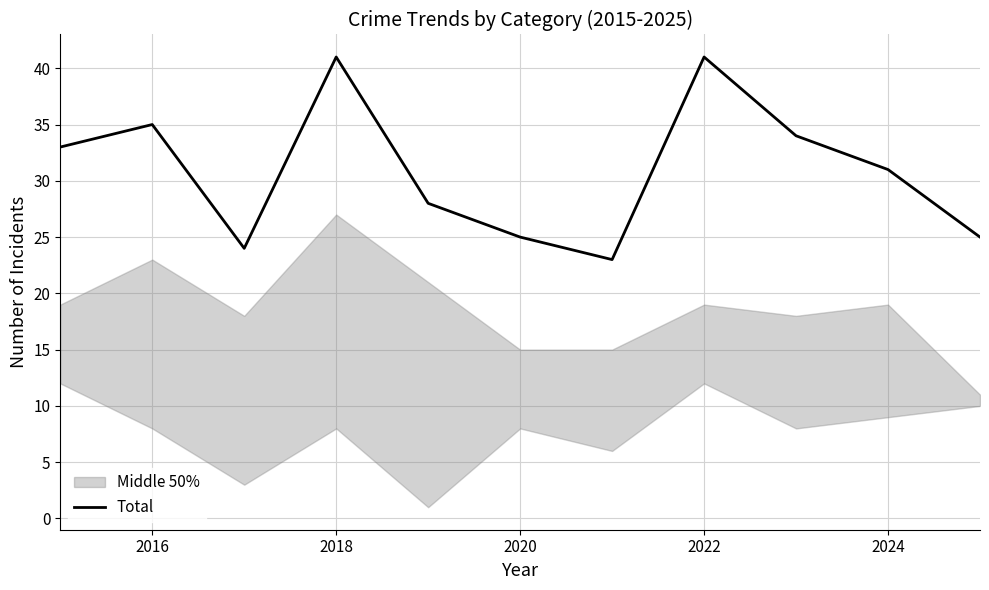

What is the lowest value of the Total series?

23